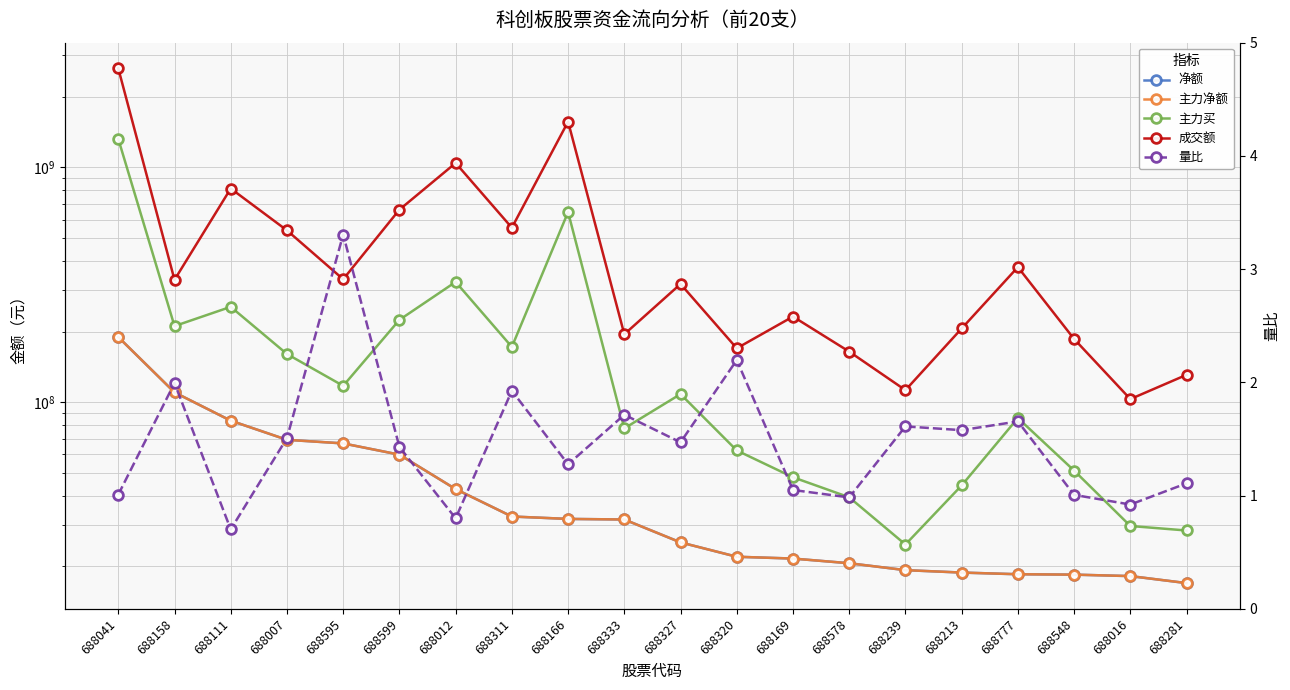

What is the value of the 净额 point at the 14th from the left?

20606265.0